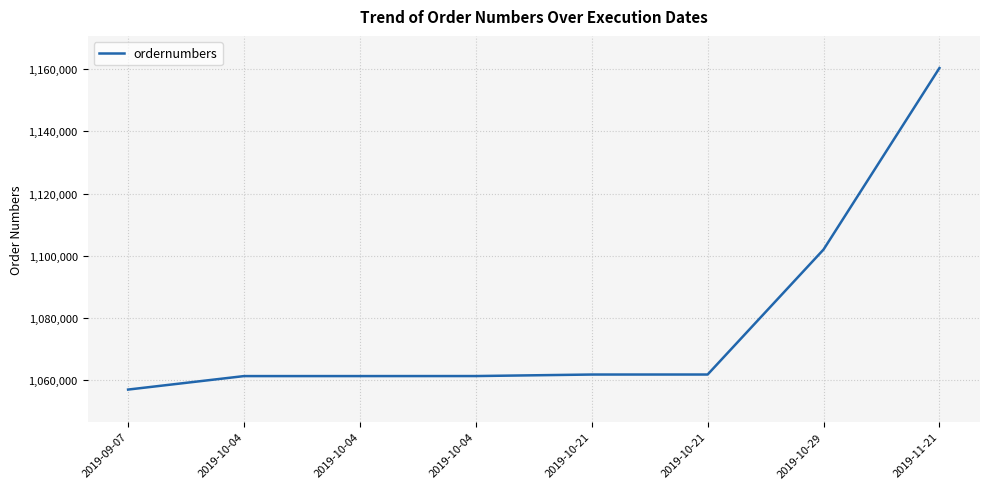

Does the chart display data point markers on the line(s)?

No